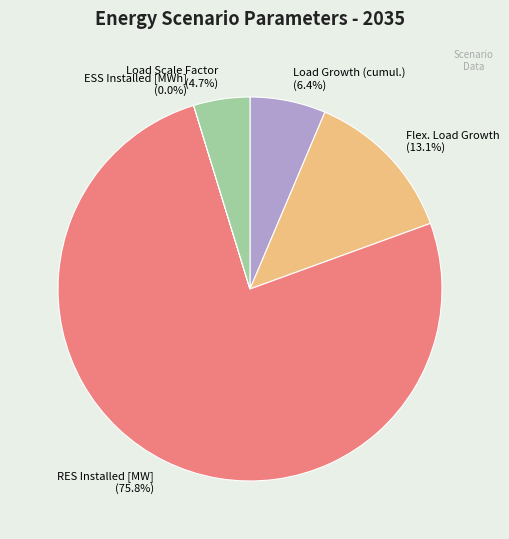

Which has a higher value, RES Installed [MW] (75.8%) or Flex. Load Growth (13.1%)?

RES Installed [MW] (75.8%)